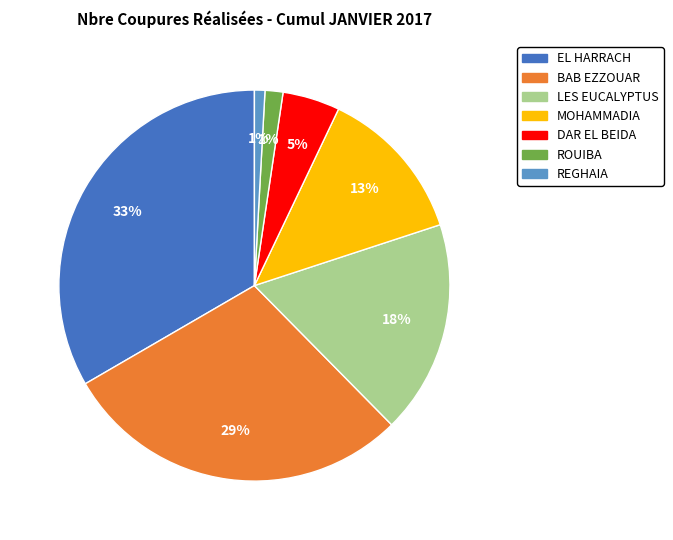

Is there a majority slice in this chart?

No